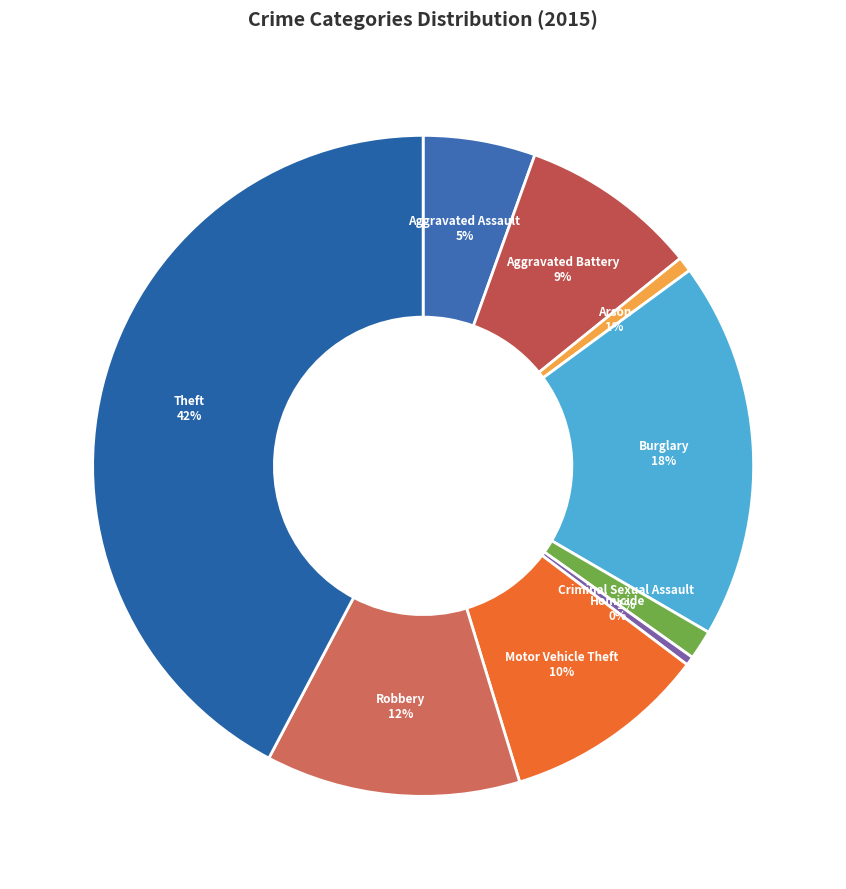

What is the ratio of the value at Burglary to the value at Homicide?

42.5